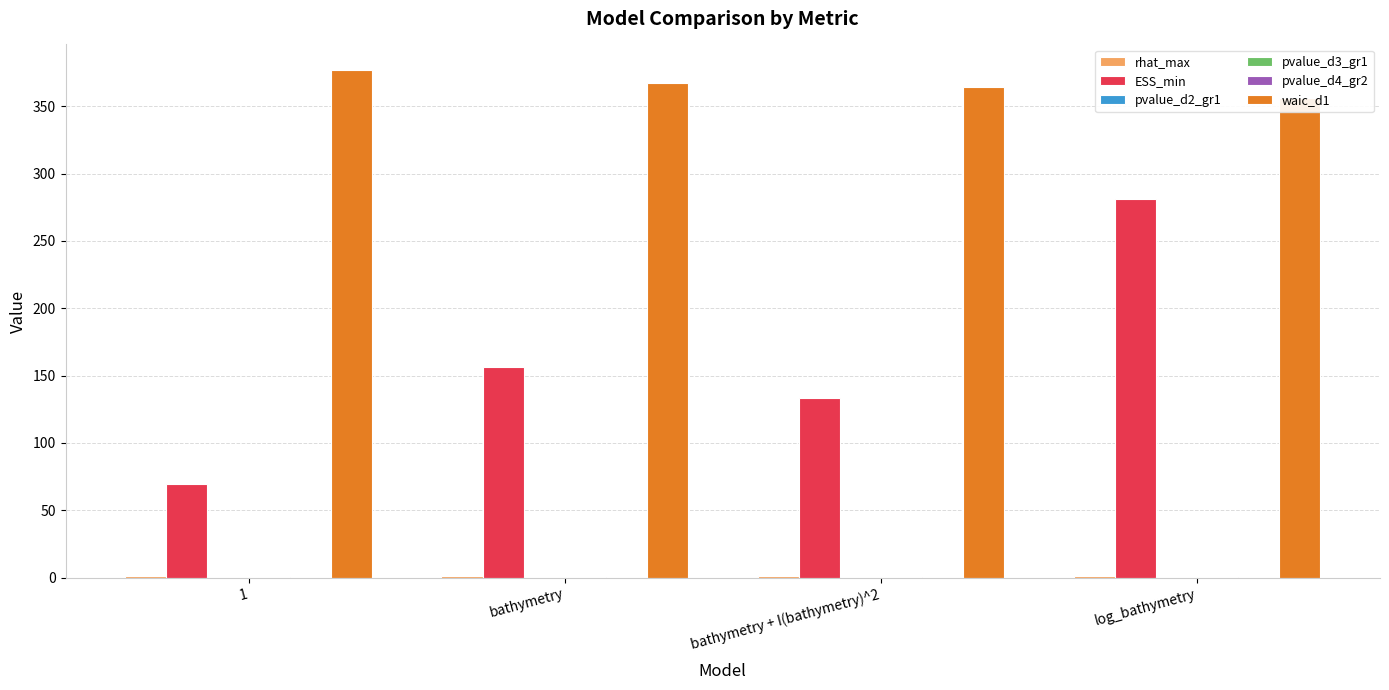

Rank the series by their maximum value, from lowest to highest.

pvalue_d4_gr2, pvalue_d3_gr1, pvalue_d2_gr1, rhat_max, ESS_min, waic_d1